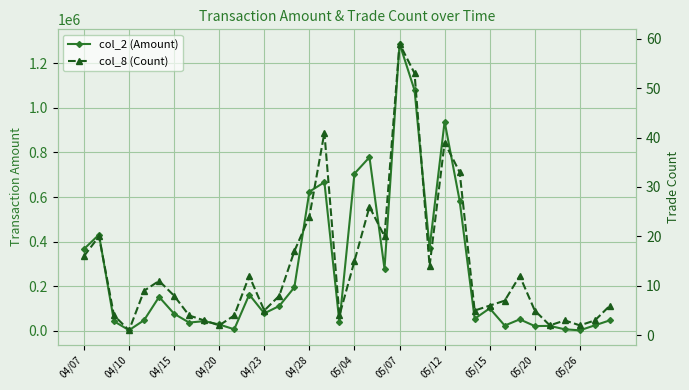

What are all the series names shown in the legend?

col_2 (Amount), col_8 (Count)